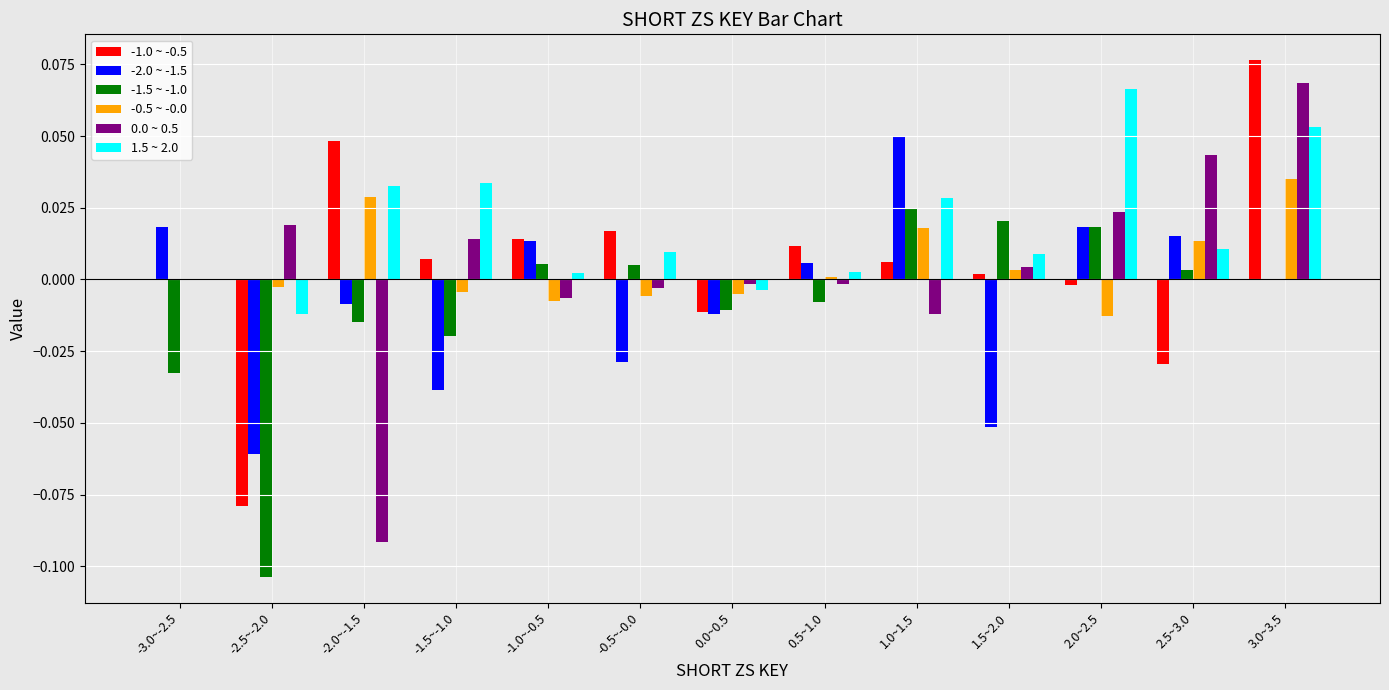

Is the value of -1.5 ~ -1.0 at 0.0~0.5 greater than the value of 0.0 ~ 0.5 at 0.0~0.5?

No